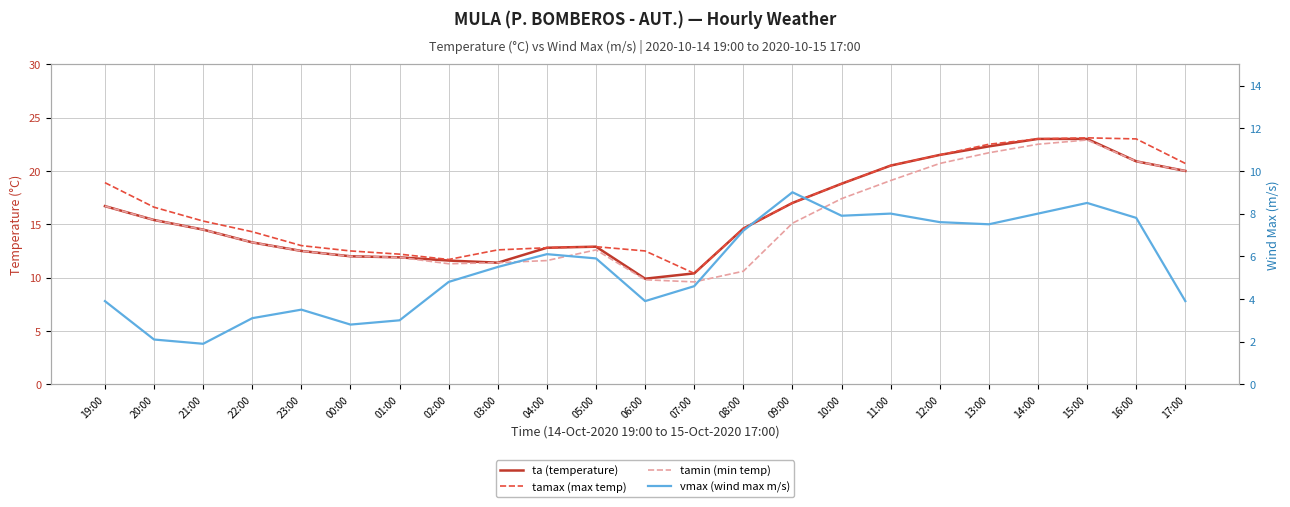

True or false: ta (temperature) has more than 2 interior local peaks.

False